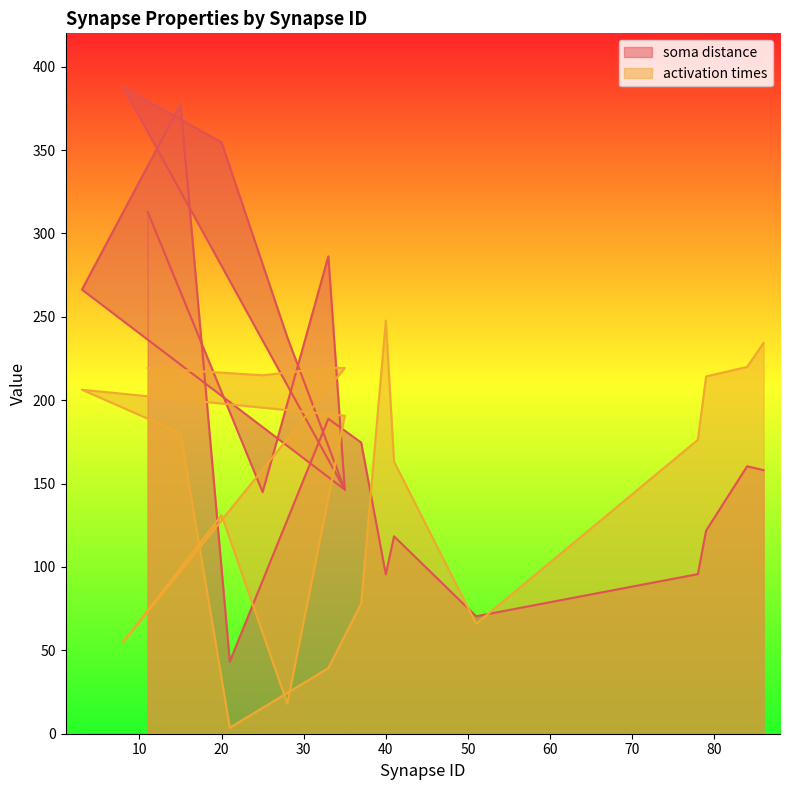

What is the smallest value displayed?

3.6